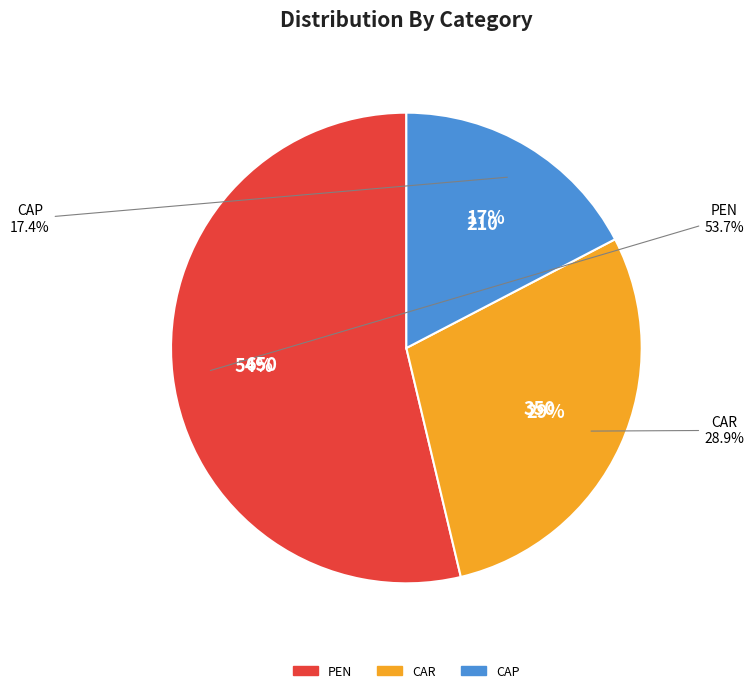

What is the ratio of the value at PEN to the value at CAP?

3.1